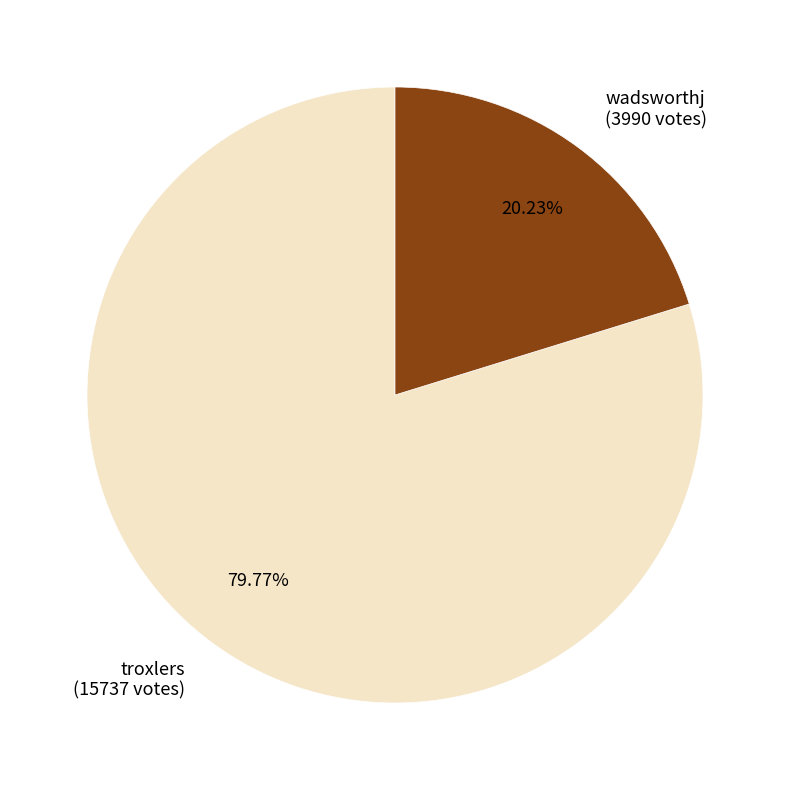

To the nearest percent, what is the combined percentage of wadsworthj and troxlers?

100%